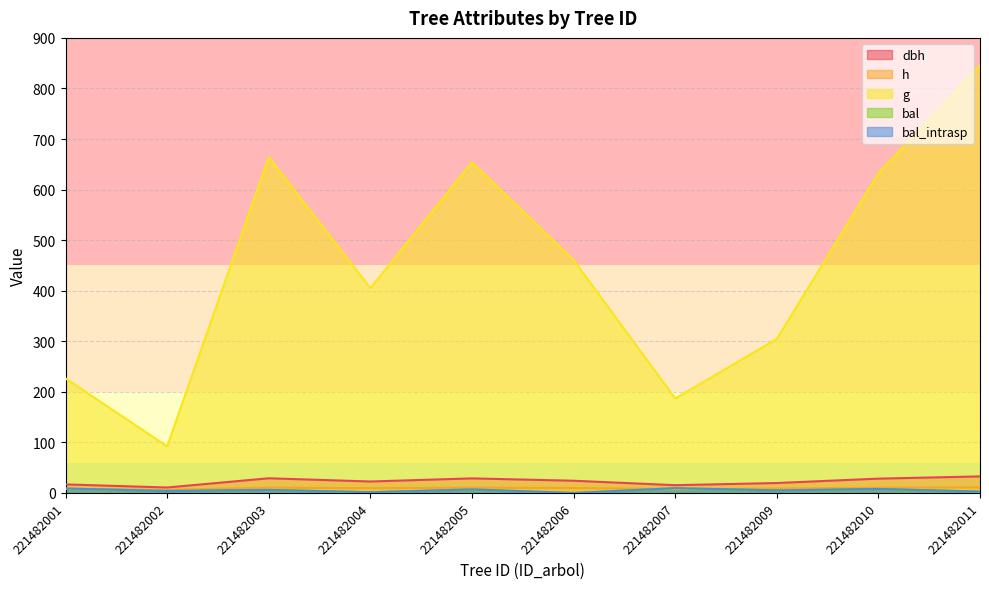

Where does the bal series first go above 6?

221482001